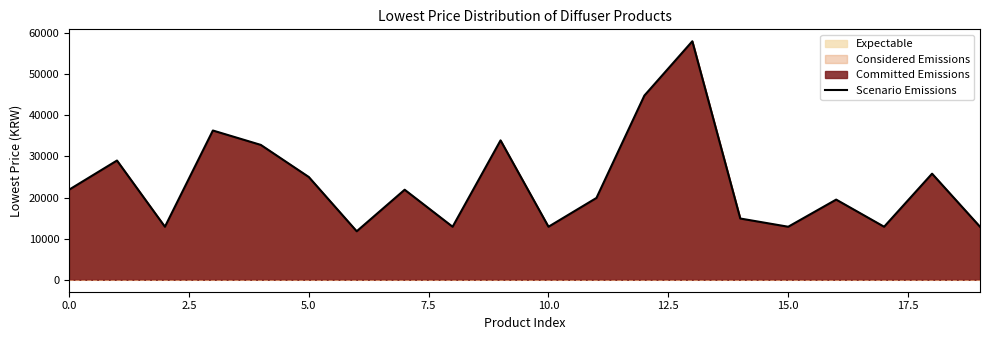

Read the value at 0.0.

21900